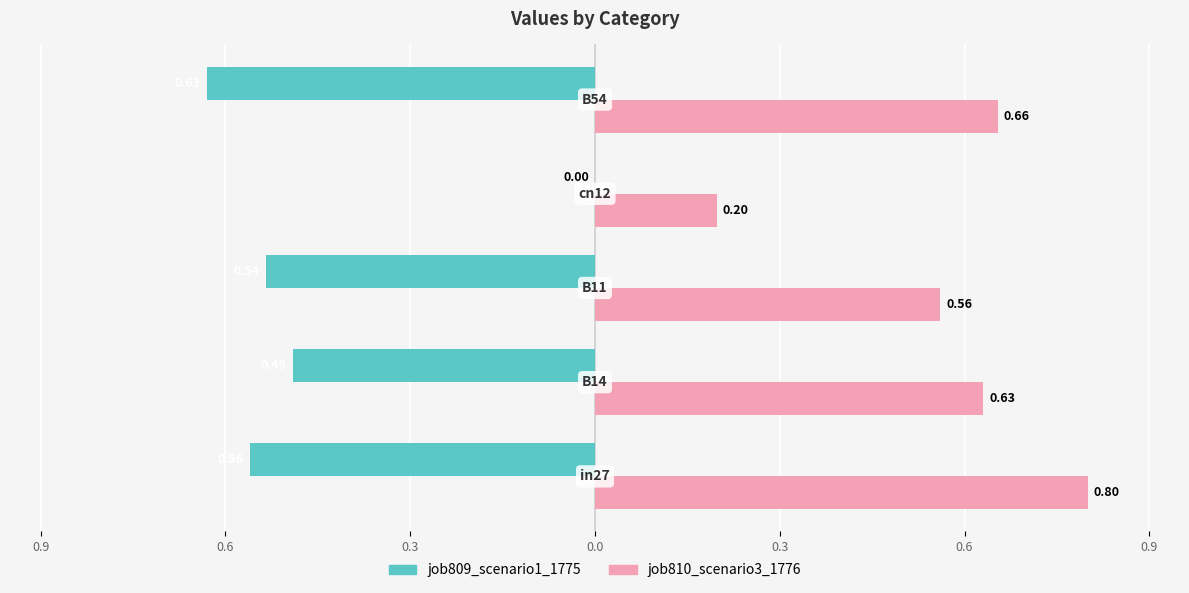

At how many categories does at least one series exceed 0?

5